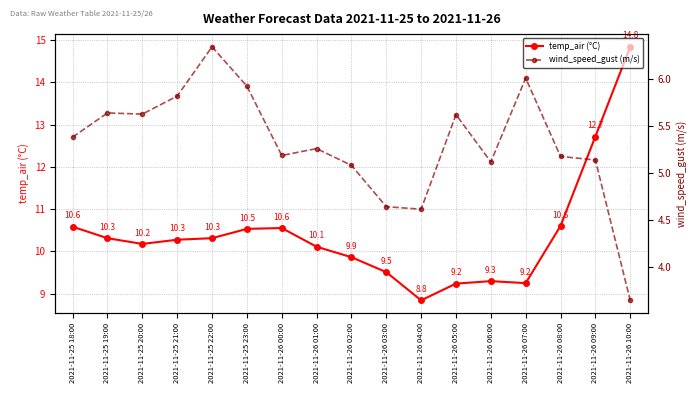

Which series has the widest spread of values?

temp_air (°C)